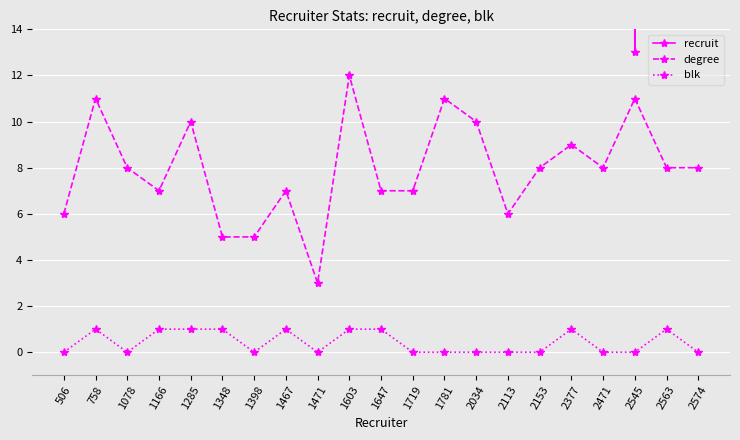

What is the highest value of the blk series?

1